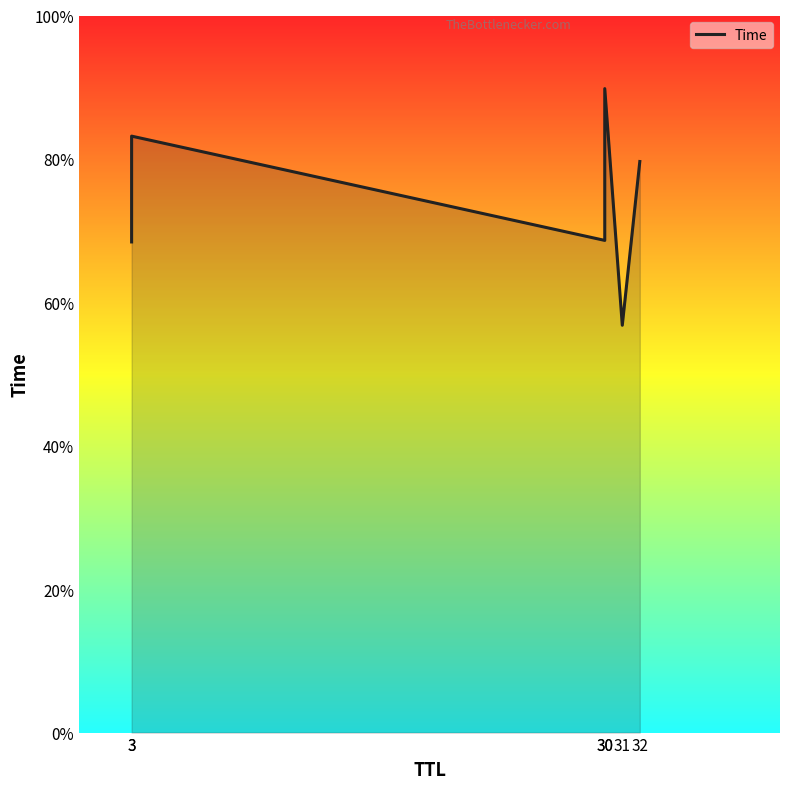

What is the change in value from 3 to 30?

+2.1